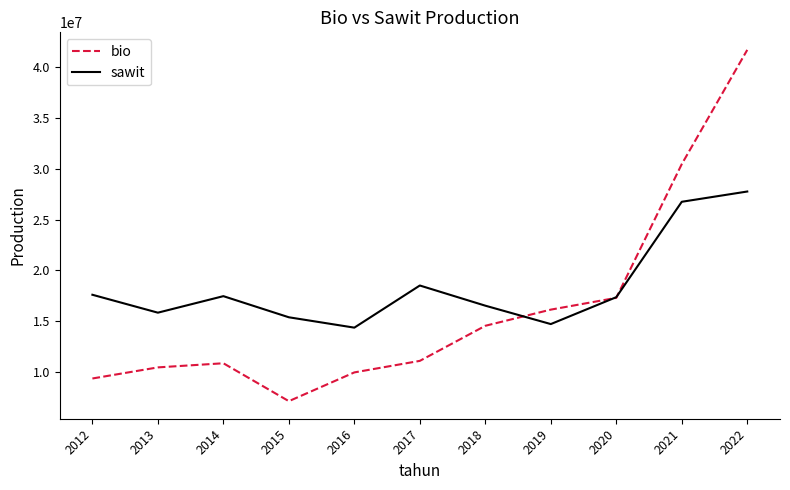

What value does the sawit series have at 2022, to the nearest 10?

27765830